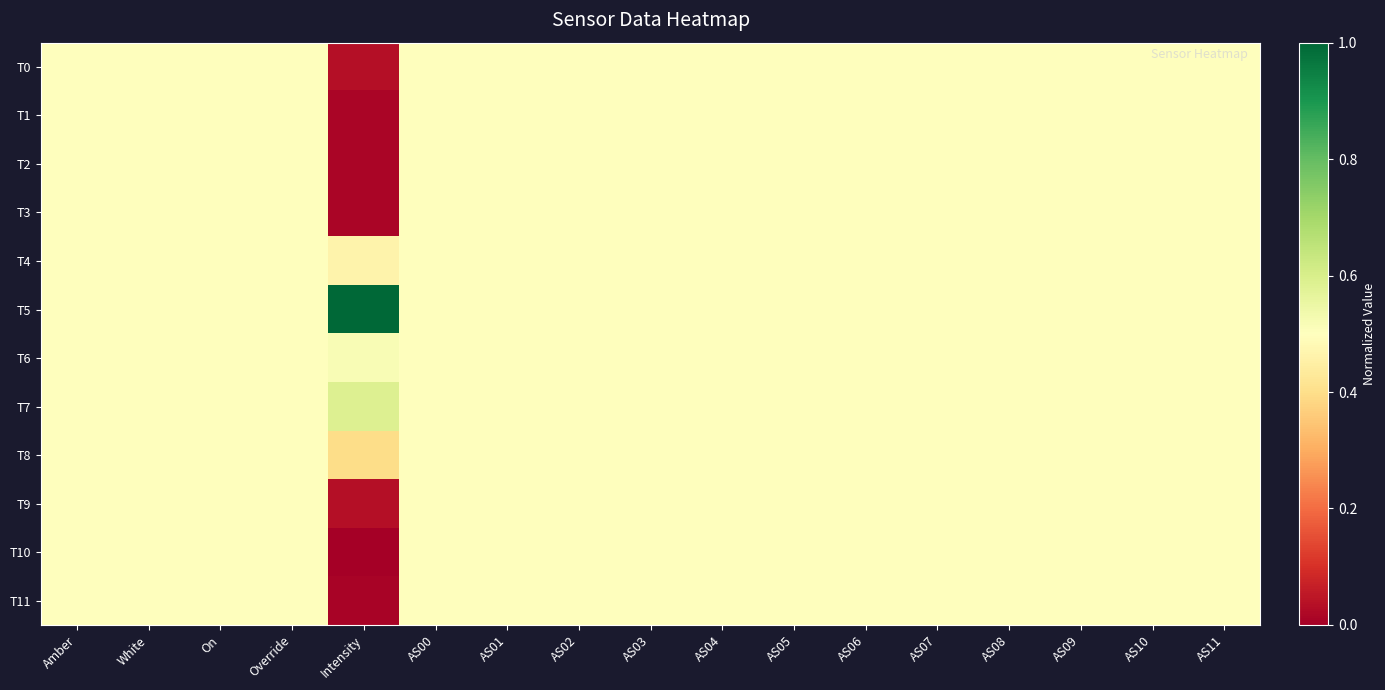

At how many categories does at least one series exceed 0?

17